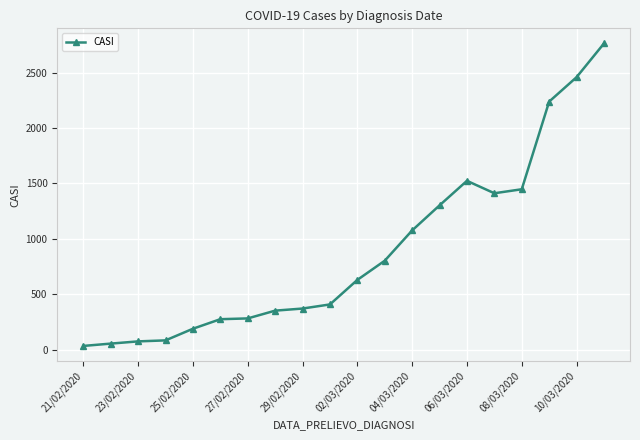

True or false: there are more than 0 points higher than both neighbors.

True